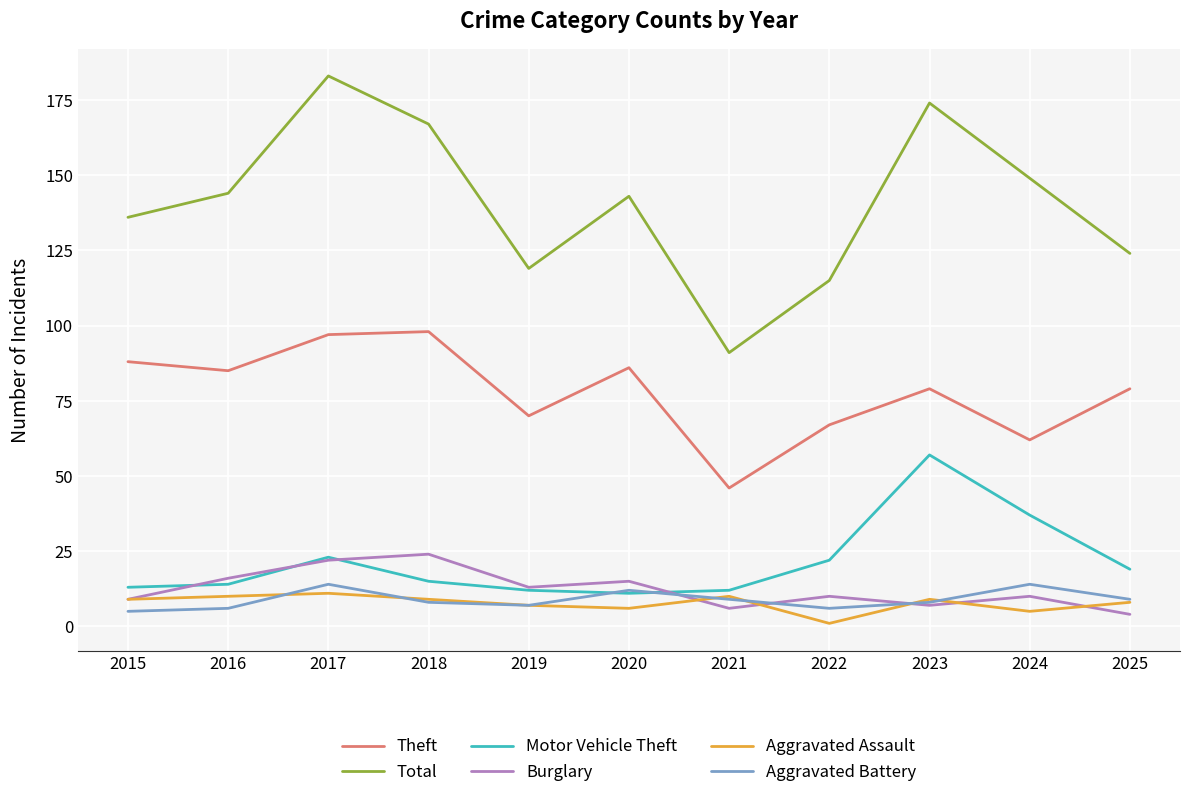

What is the difference between the highest and lowest values at 2022?

114